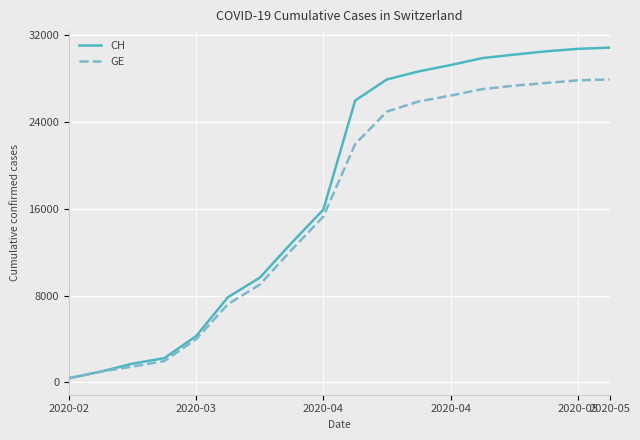

Rank the series by their average value, from lowest to highest.

GE, CH